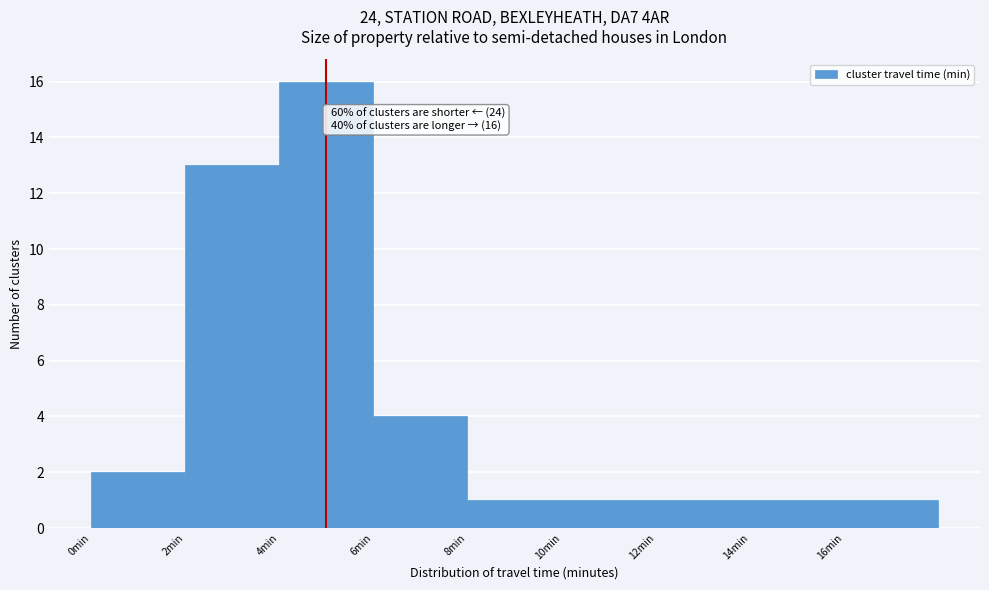

Over which range of the x-axis is the bar tallest?

4 to 6